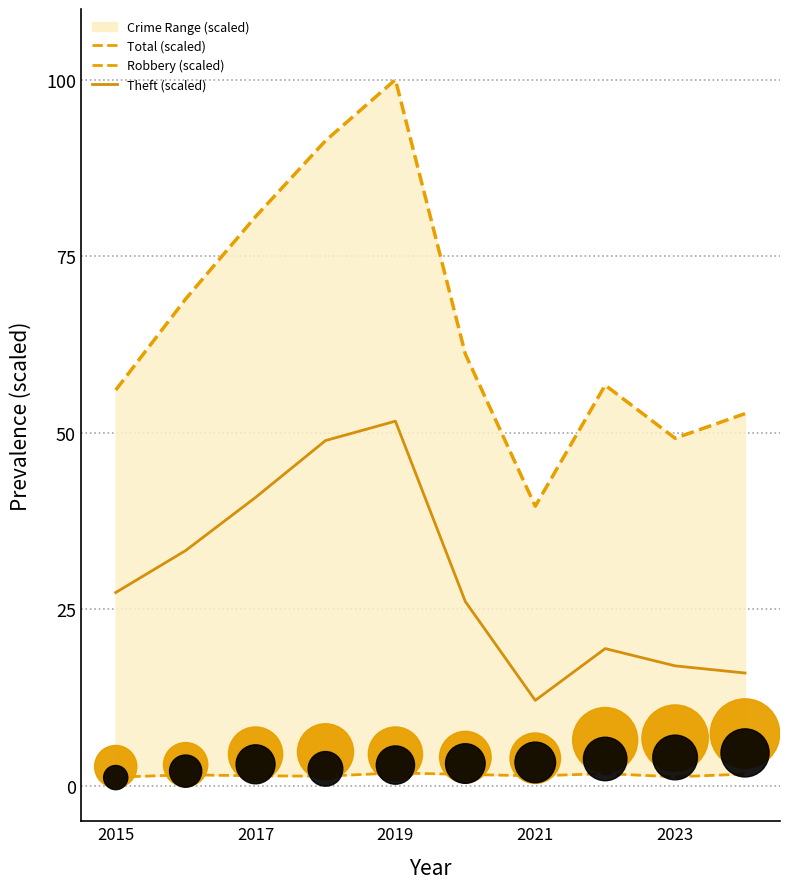

Which series contains the highest Y value?

Total (scaled)